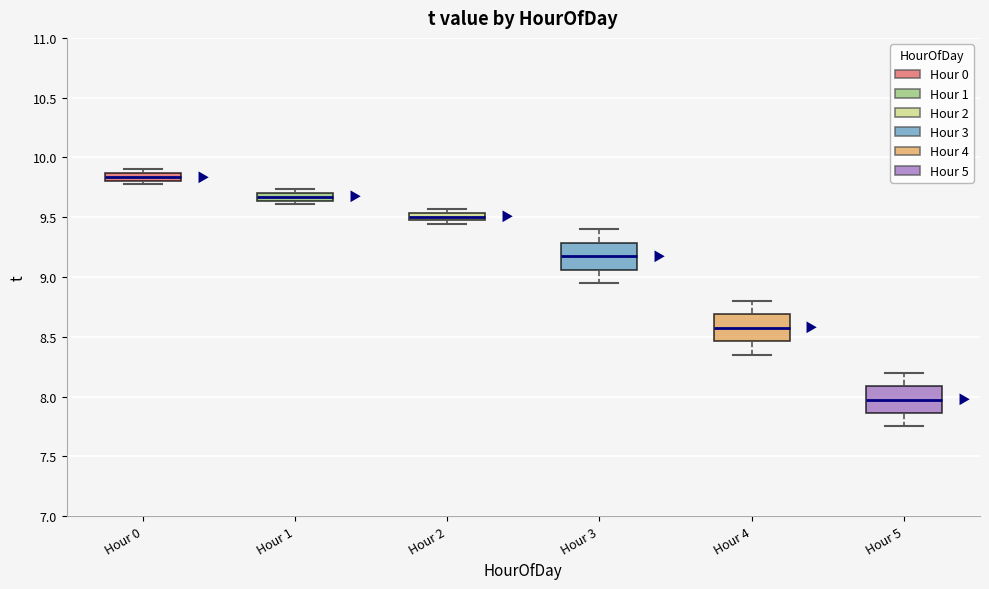

Which box has the lowest median line?

Hour 5